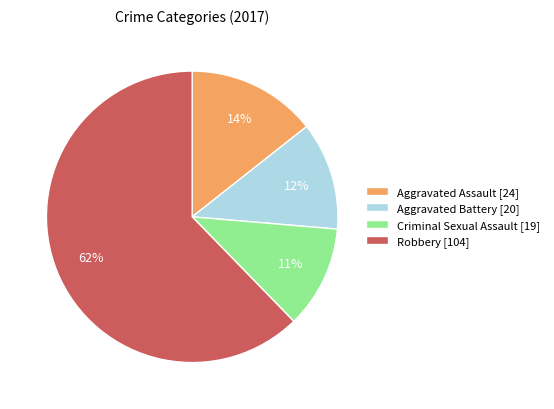

What is the largest slice in the pie chart?

Robbery